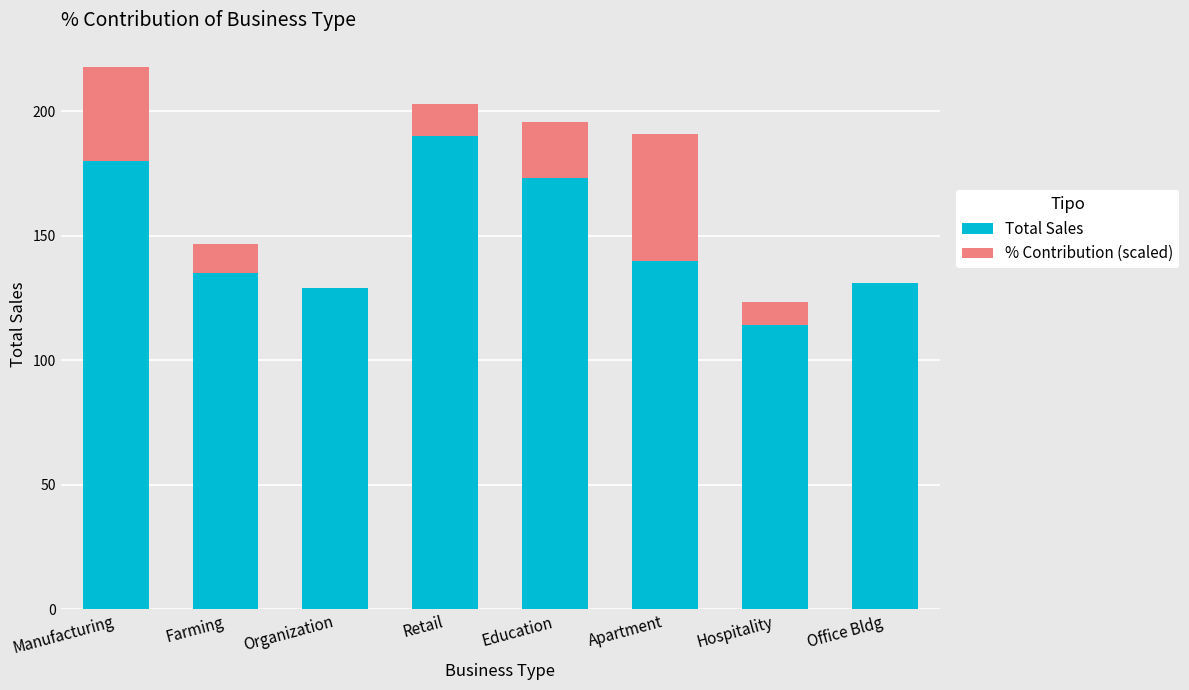

True or false: Total Sales has a value of 135.0 at Farming.

True